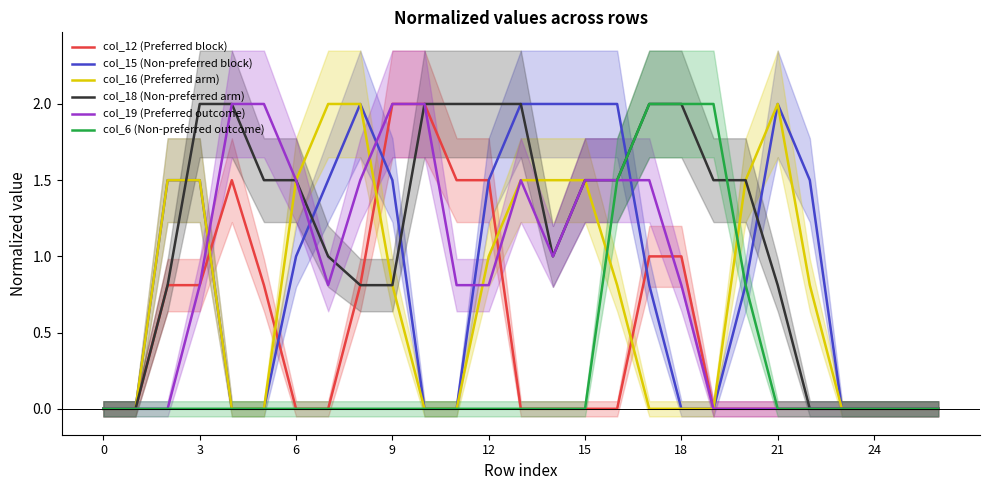

Is it true that col_6 (Non-preferred outcome) equals -0.9 at 3?

False